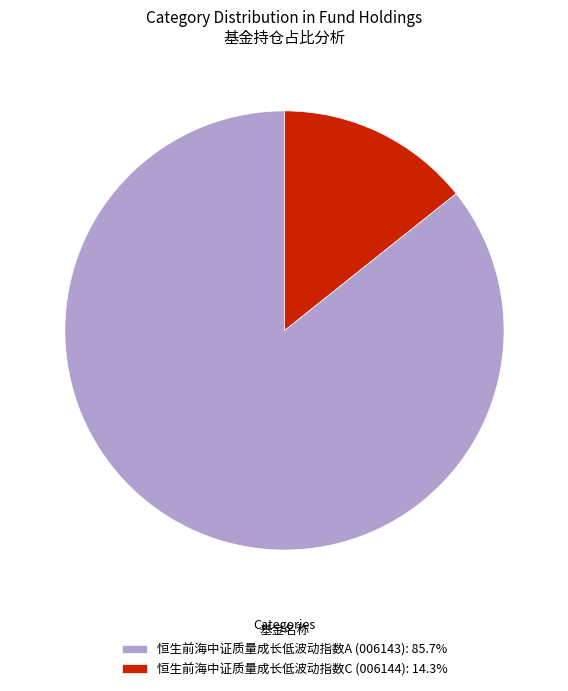

Combined, do 恒生前海中证质量成长低波动指数C (006144): 14.3% and 恒生前海中证质量成长低波动指数A (006143): 85.7% account for over 50%?

Yes